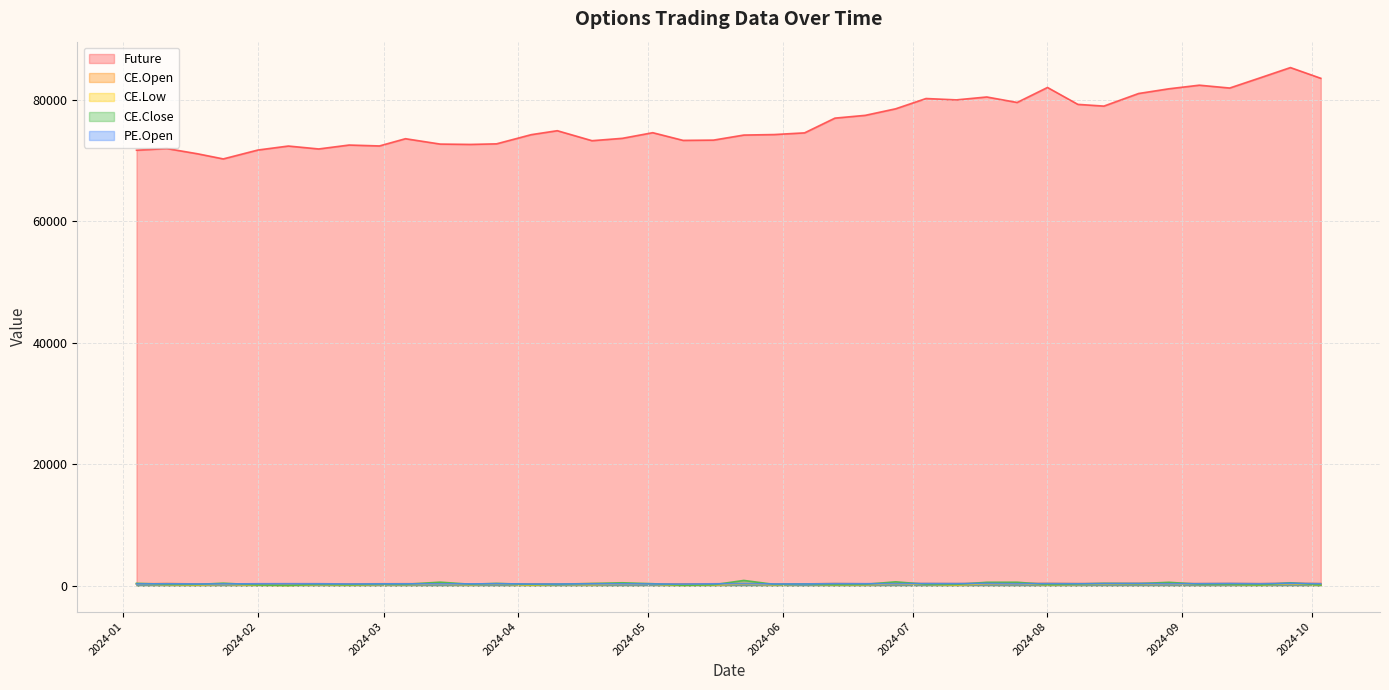

Which series has the largest range (max minus min)?

Future